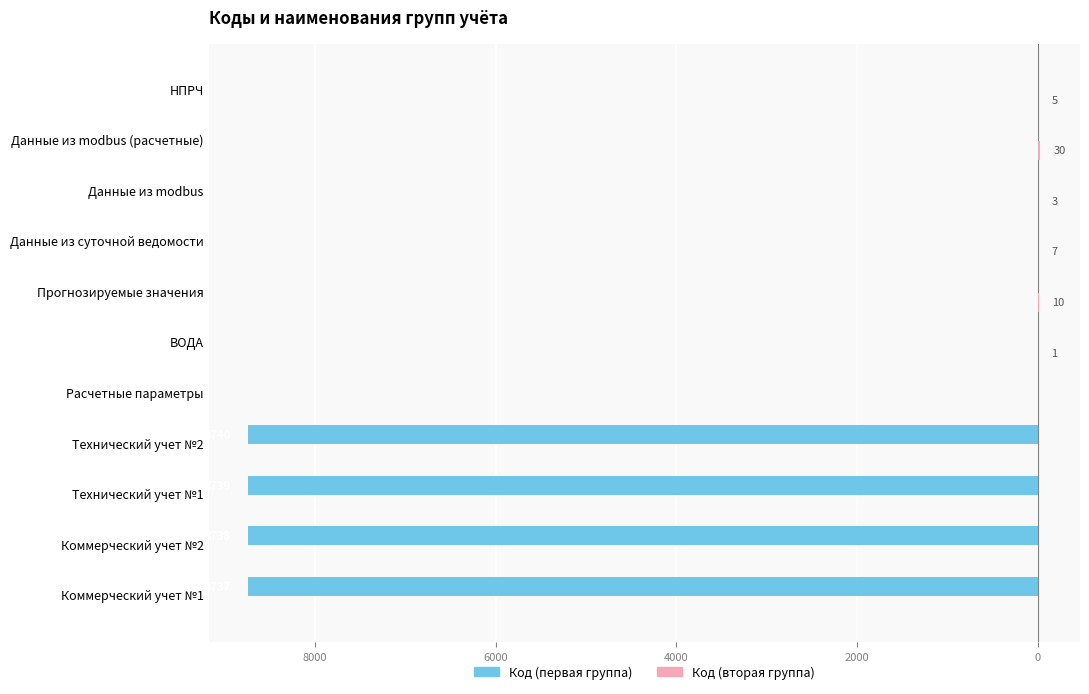

What is the value of the Код (первая группа) bar at the 2nd from the left?

-8738